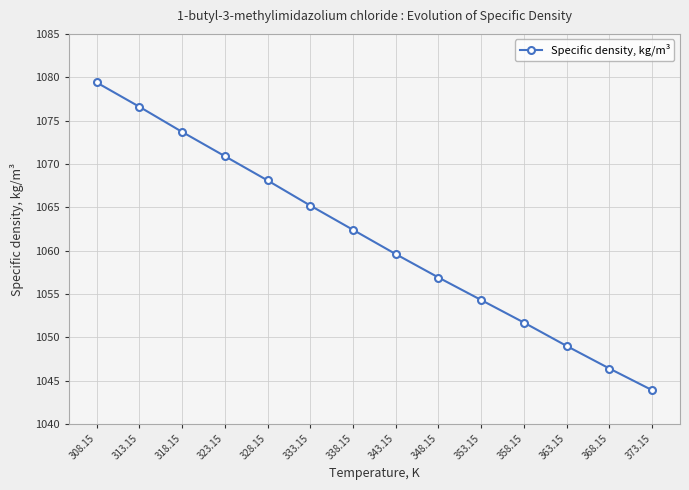

Reading right to left, list all the values displayed in this chart.

1043.9	1046.4	1049.0	1051.7	1054.3	1056.9	1059.6	1062.4	1065.2	1068.1	1070.9	1073.7	1076.6	1079.4